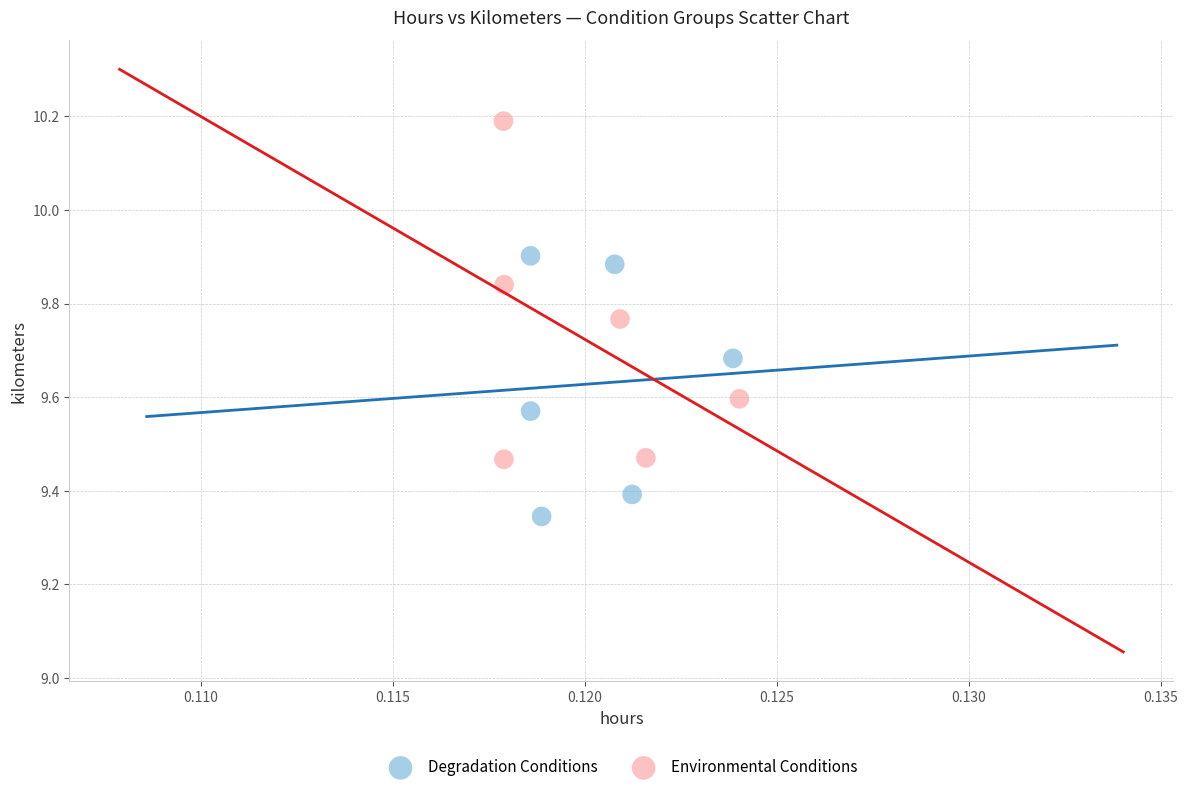

Which series has the widest spread of Y values?

Environmental Conditions